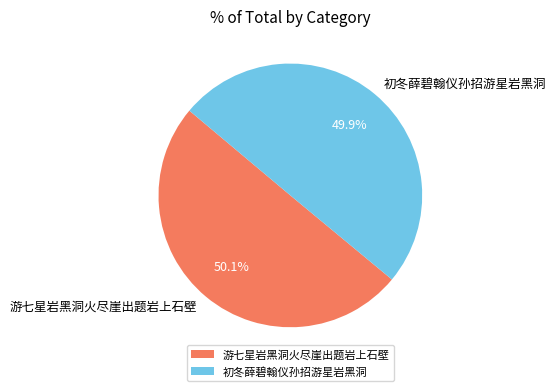

Combined, what portion of the pie is 初冬薛碧翰仪孙招游星岩黑洞 and 游七星岩黑洞火尽崖出题岩上石壁?

100.0%